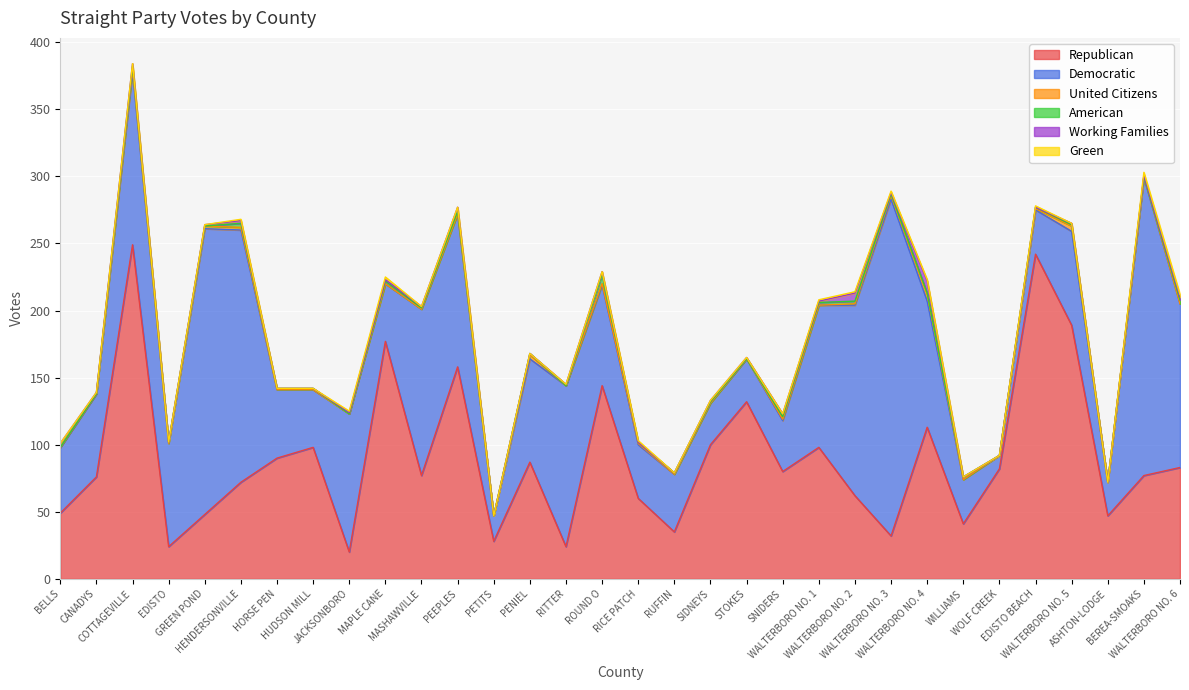

Rank the categories by Democratic value from highest to lowest.

WALTERBORO NO. 3, BEREA-SMOAKS, GREEN POND, HENDERSONVILLE, WALTERBORO NO. 2, COTTAGEVILLE, MASHAWVILLE, WALTERBORO NO. 6, RITTER, PEEPLES, WALTERBORO NO. 1, JACKSONBORO, WALTERBORO NO. 4, EDISTO, PENIEL, ROUND O, WALTERBORO NO. 5, CANADYS, HORSE PEN, BELLS, HUDSON MILL, MAPLE CANE, RUFFIN, RICE PATCH, SNIDERS, WILLIAMS, EDISTO BEACH, STOKES, SIDNEYS, ASHTON-LODGE, PETITS, WOLF CREEK